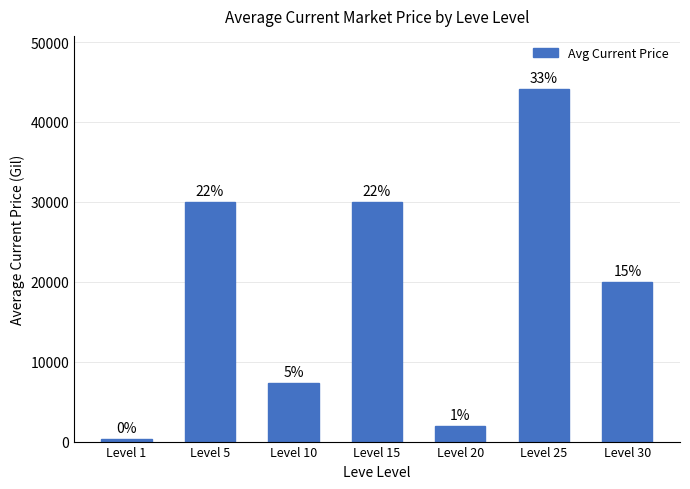

Which has a higher value, Level 10 or Level 30?

Level 30